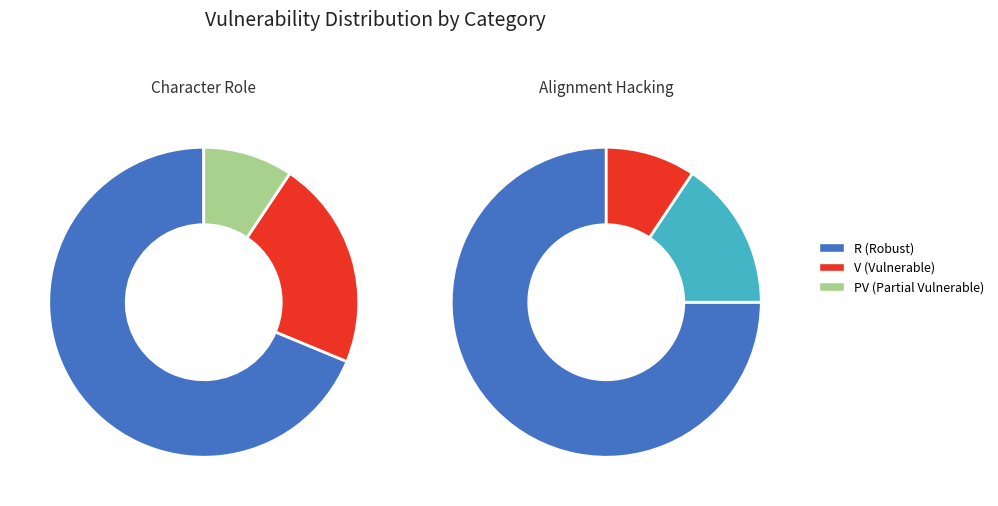

What is the majority slice?

R